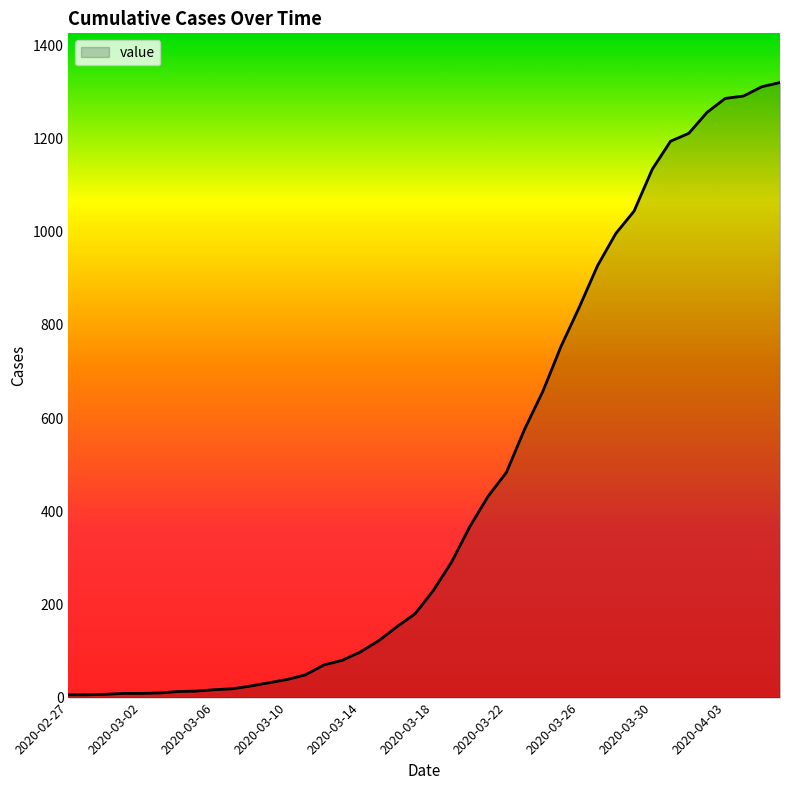

What is the difference between the maximum and minimum values?

1314